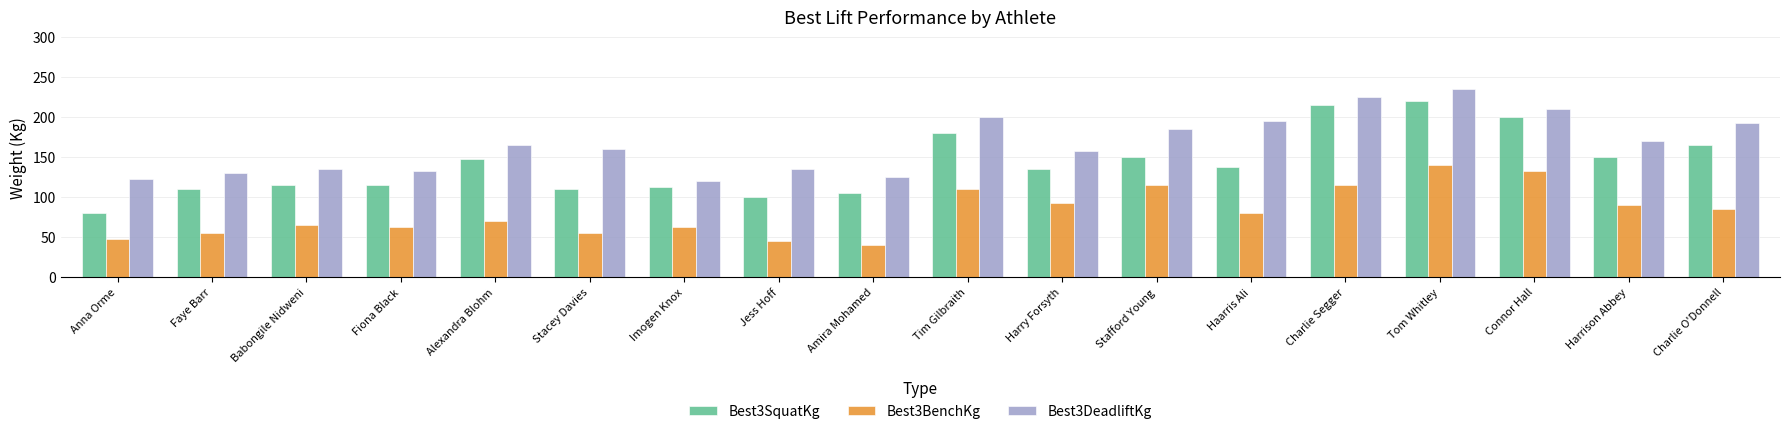

What are all the series names shown in the legend?

Best3SquatKg, Best3BenchKg, Best3DeadliftKg